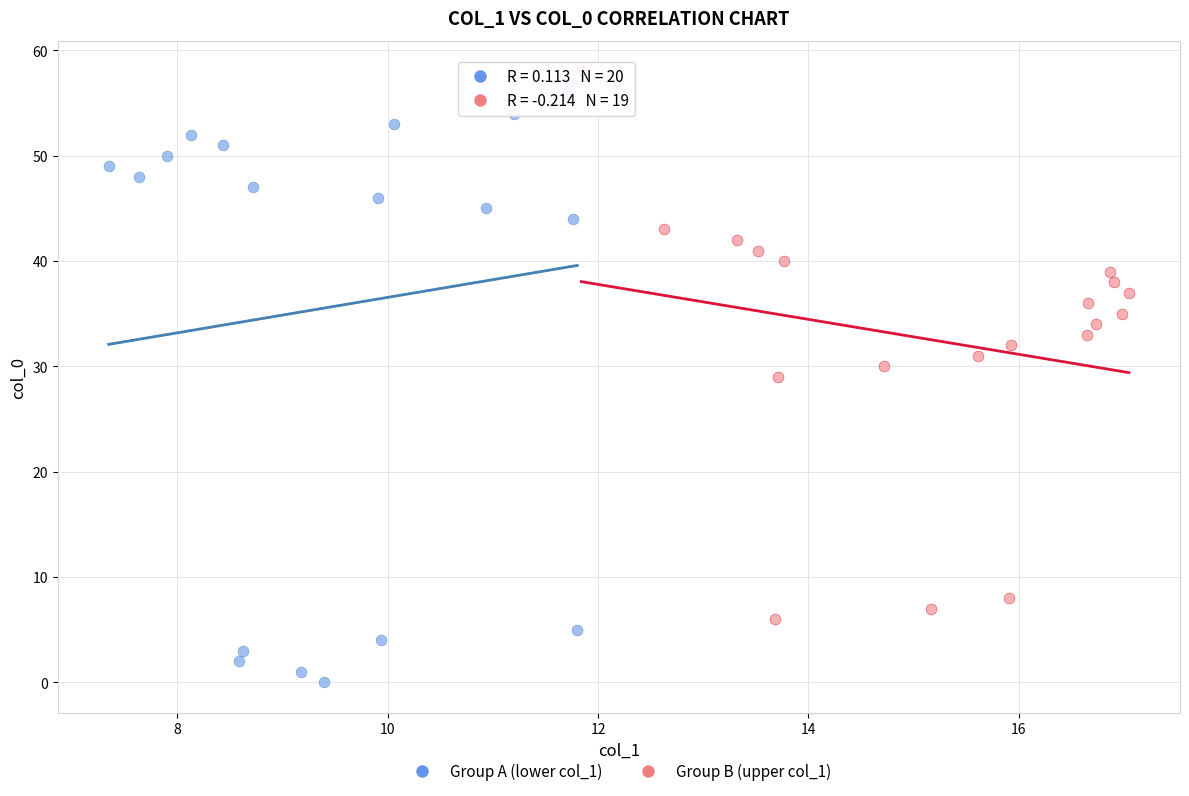

Which series contains the lowest Y value?

Group A (lower col_1)